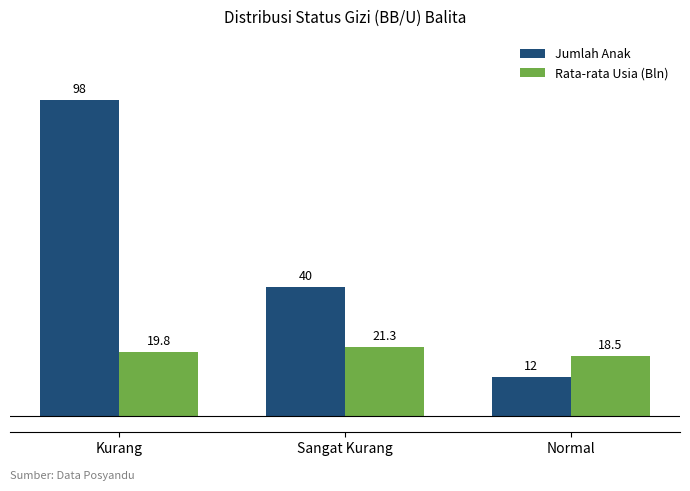

Which category has the highest value in the Rata-rata Usia (Bln) series?

Sangat Kurang